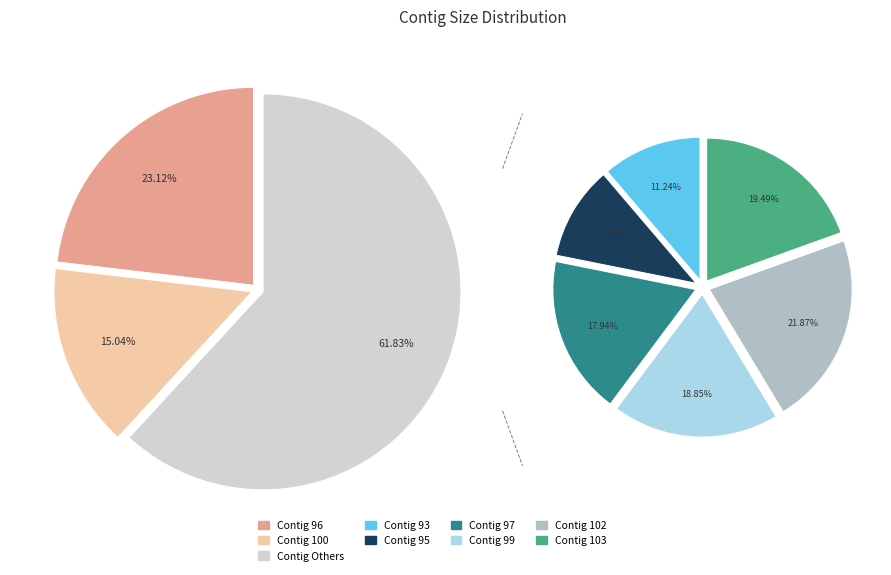

To the nearest percent, what percentage of the pie is 95?

7%